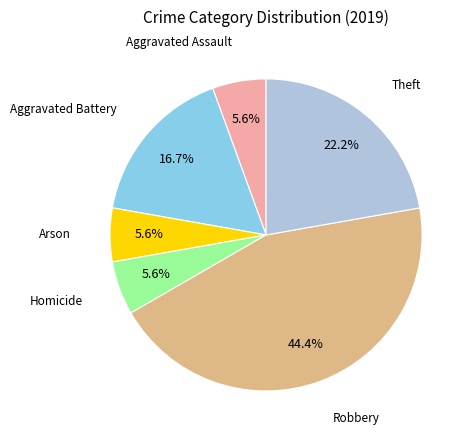

How much of the chart is everything except Aggravated Assault?

94.4%